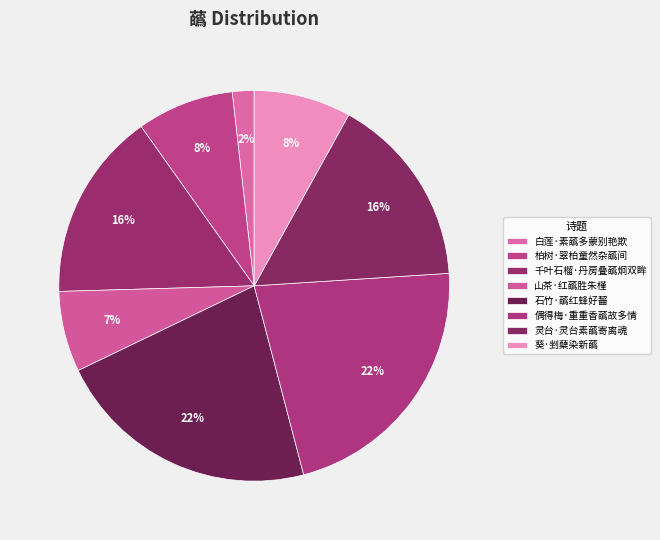

How many segments does this pie chart have?

8